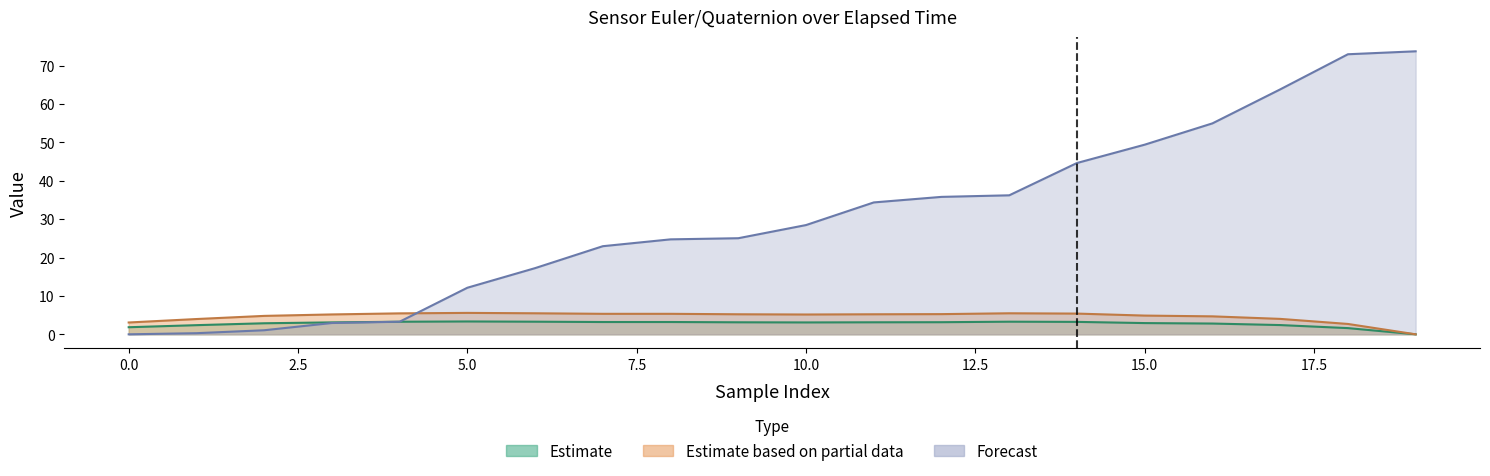

At which category does the chart reach its peak across all series?

19